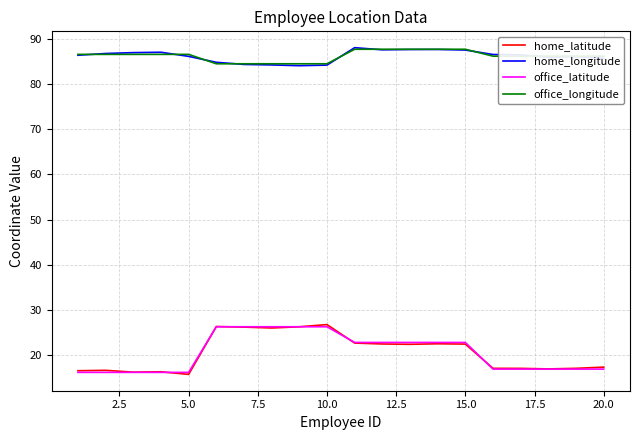

True or false: office_longitude and office_latitude intersect in this chart.

False